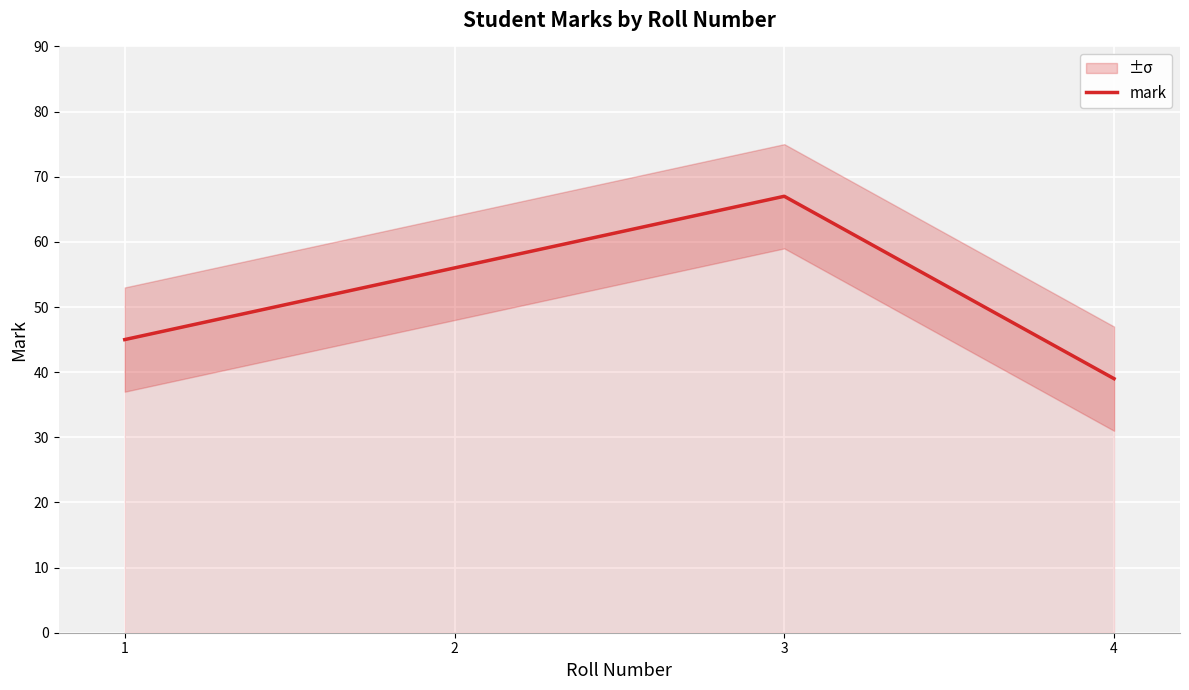

What is the sum of all values?

207